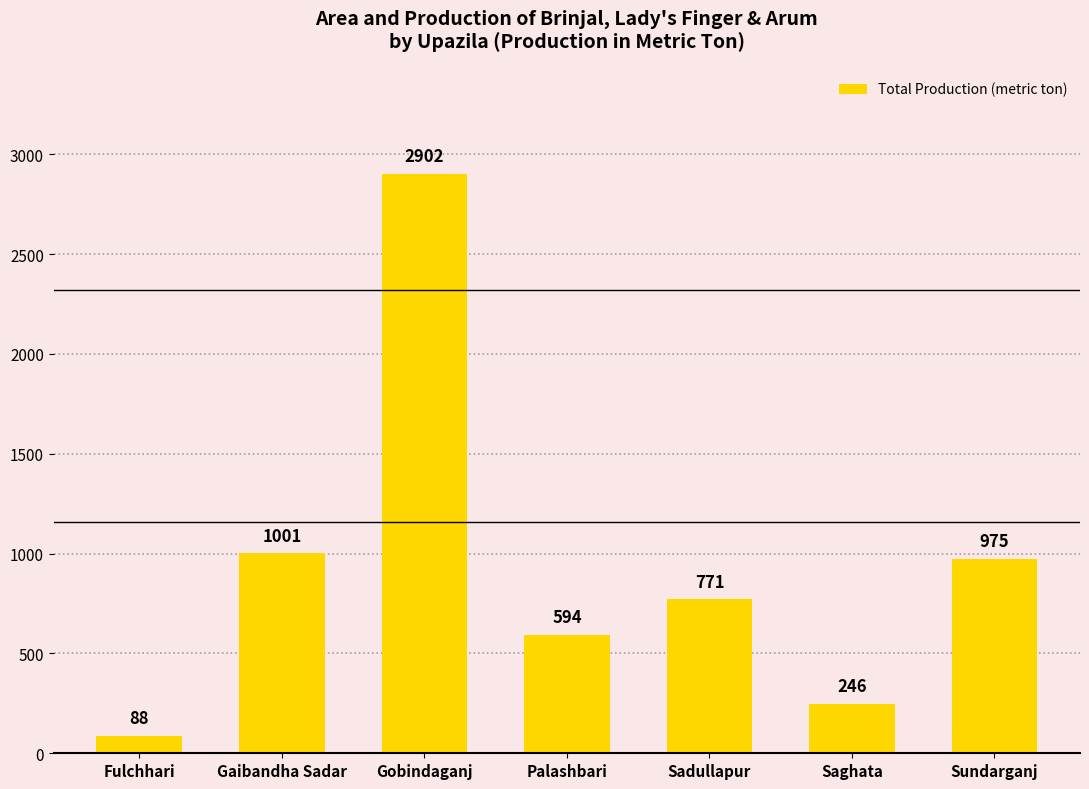

Where is the data nearest to the value 1495?

Gaibandha Sadar